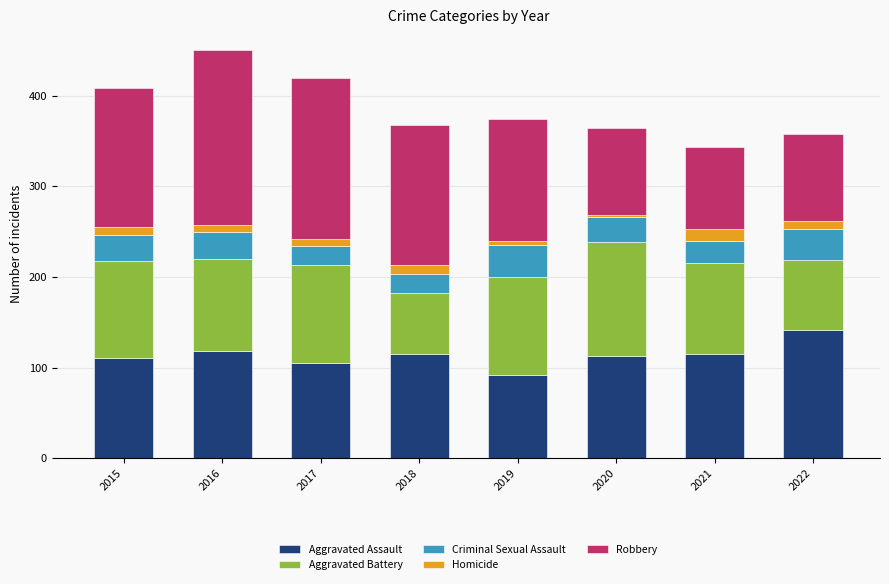

Which category has the highest value in the Aggravated Assault series?

2022